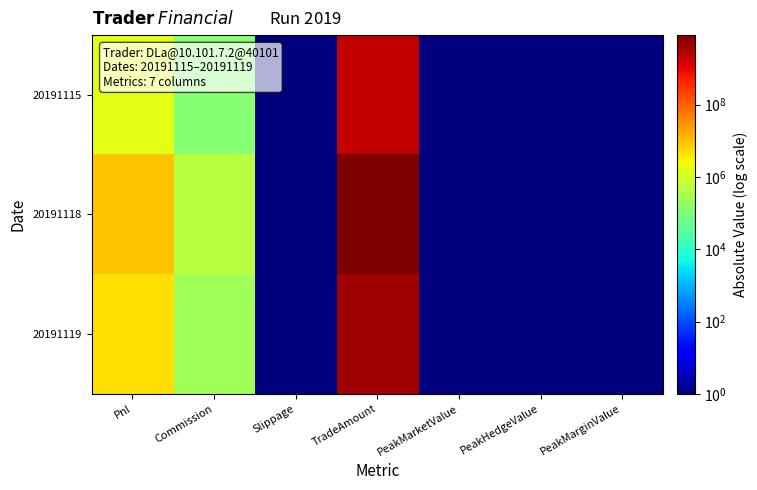

Reading right to left, transcribe all the data shown in this chart.

20191115: PeakMarginValue=0.1	PeakHedgeValue=0.1	PeakMarketValue=0.1	TradeAmount=2090584680.0	Slippage=0.1	Commission=124122.6	Pnl=1722317.4
20191118: PeakMarginValue=0.1	PeakHedgeValue=0.1	PeakMarketValue=0.1	TradeAmount=8386587700.0	Slippage=0.1	Commission=497973.0	Pnl=9011533.0
20191119: PeakMarginValue=0.1	PeakHedgeValue=0.1	PeakMarketValue=0.1	TradeAmount=4205819440.0	Slippage=0.1	Commission=249492.6	Pnl=4949932.6